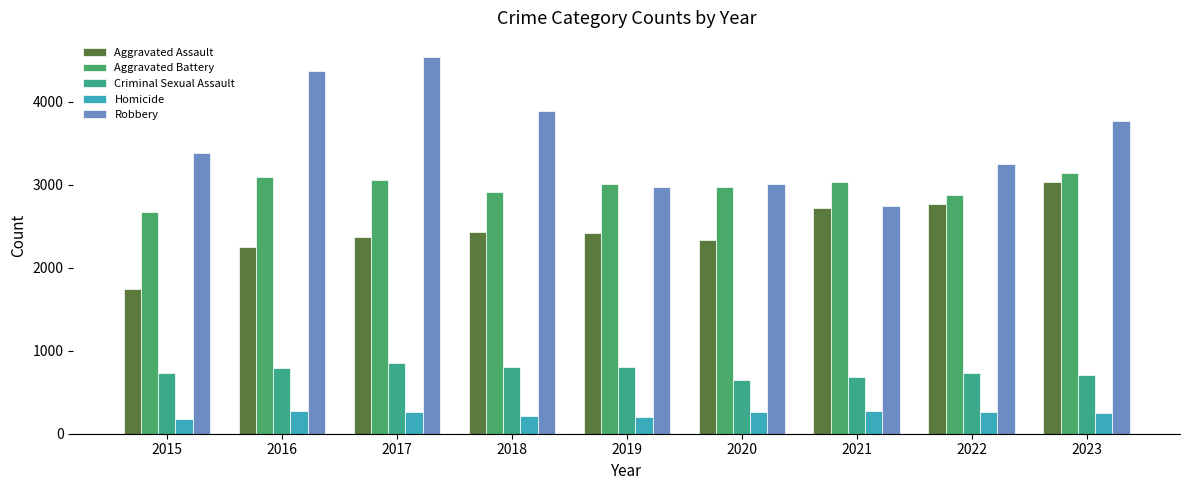

What is the difference between the Aggravated Assault values at 2022 and 2019?

352